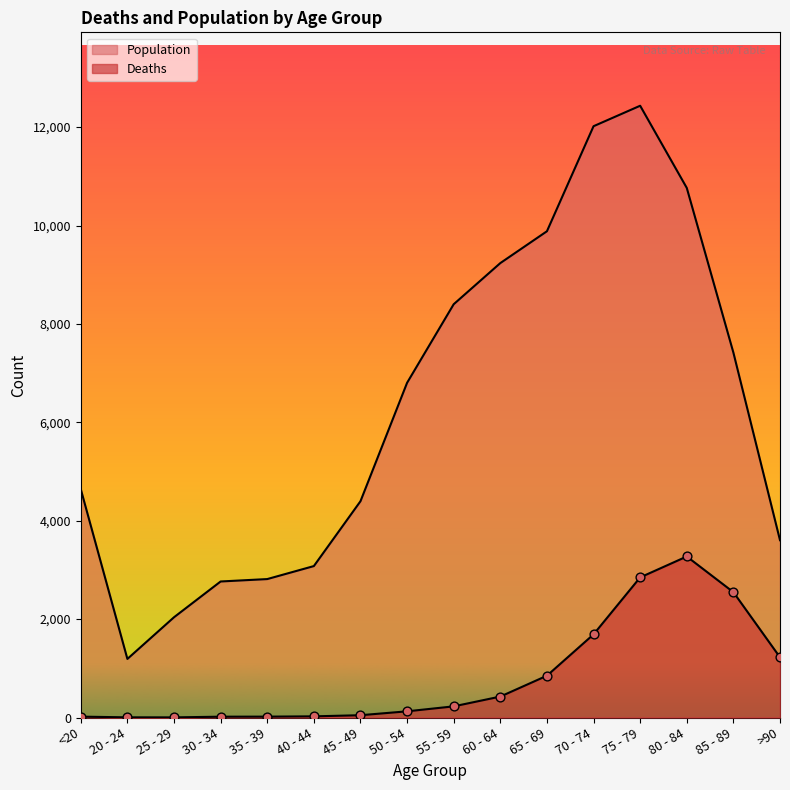

Is the value of Deaths at <20 greater than the value of Population at 25 - 29?

No